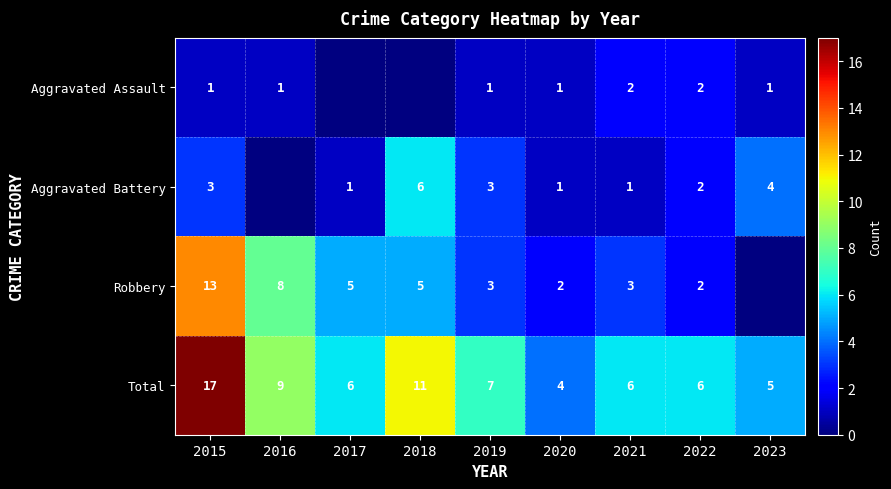

At which category does the chart reach its peak across all series?

2015